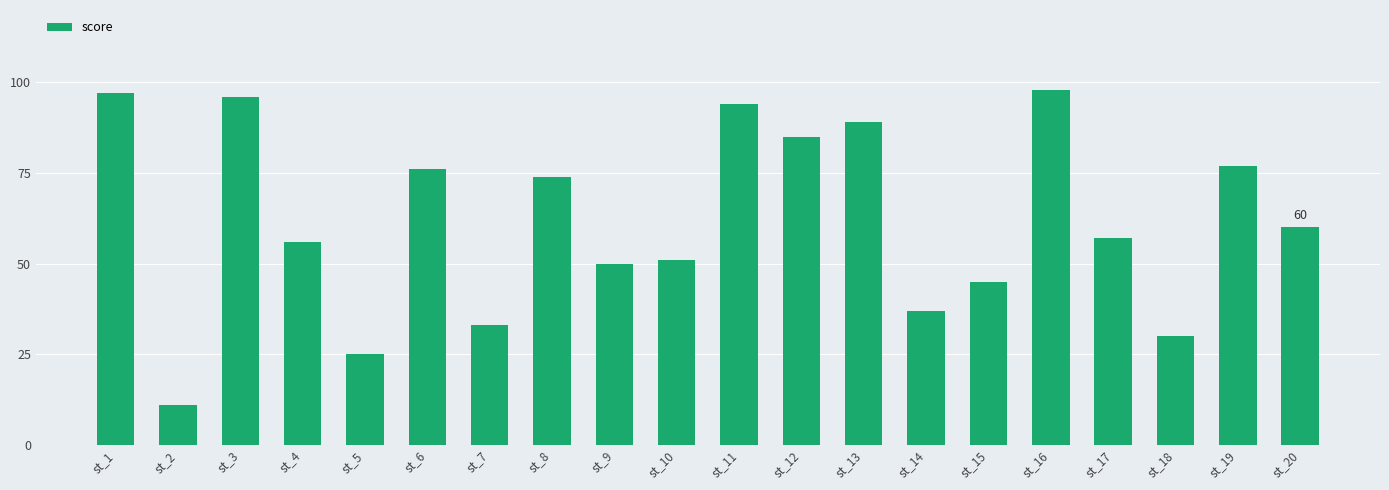

At which label does the data first exceed 60?

st_1